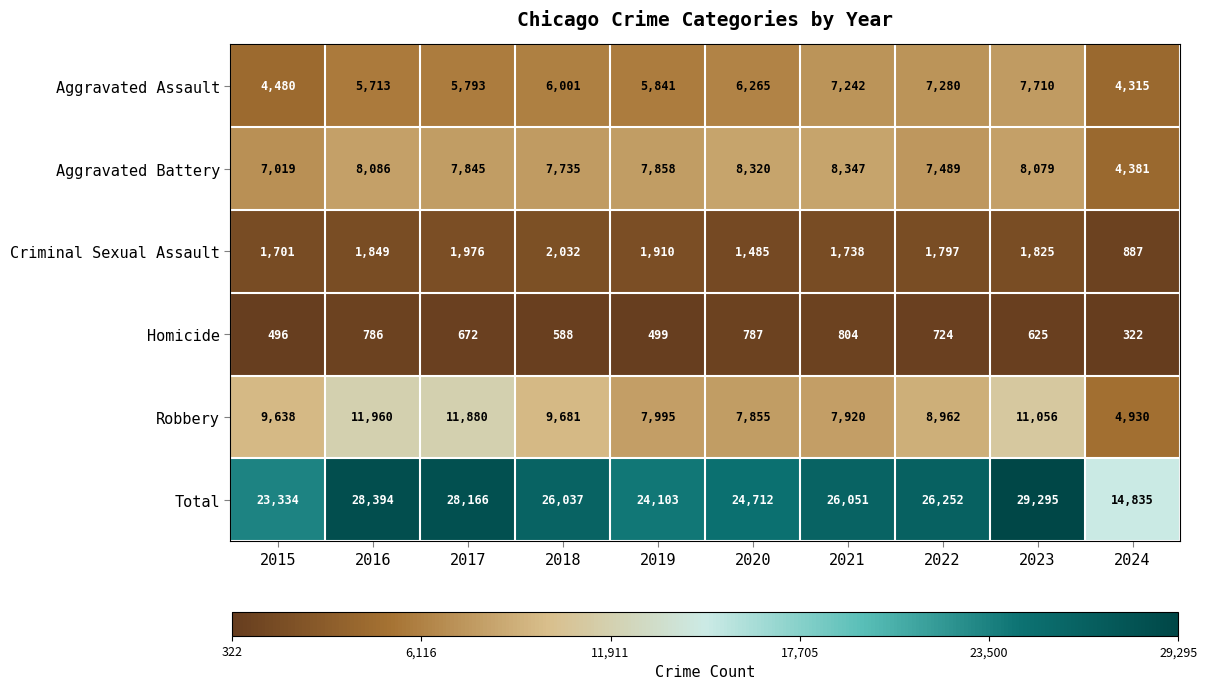

What is the difference between the second highest and minimum values in the Homicide series?

465